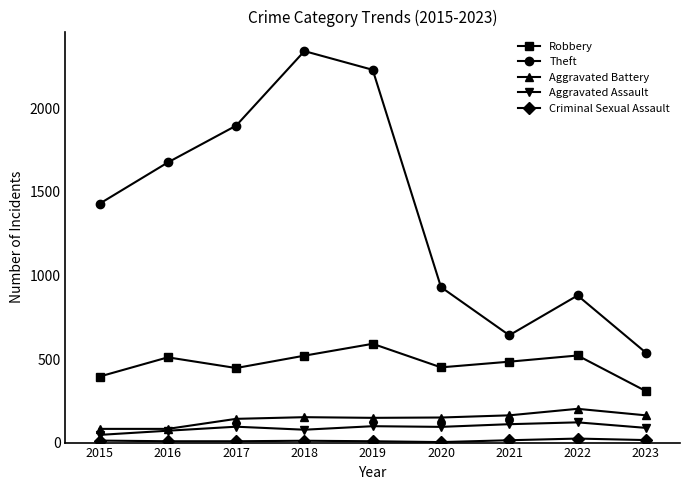

Is the value of Robbery at 2021 greater than the value of Theft at 2022?

No